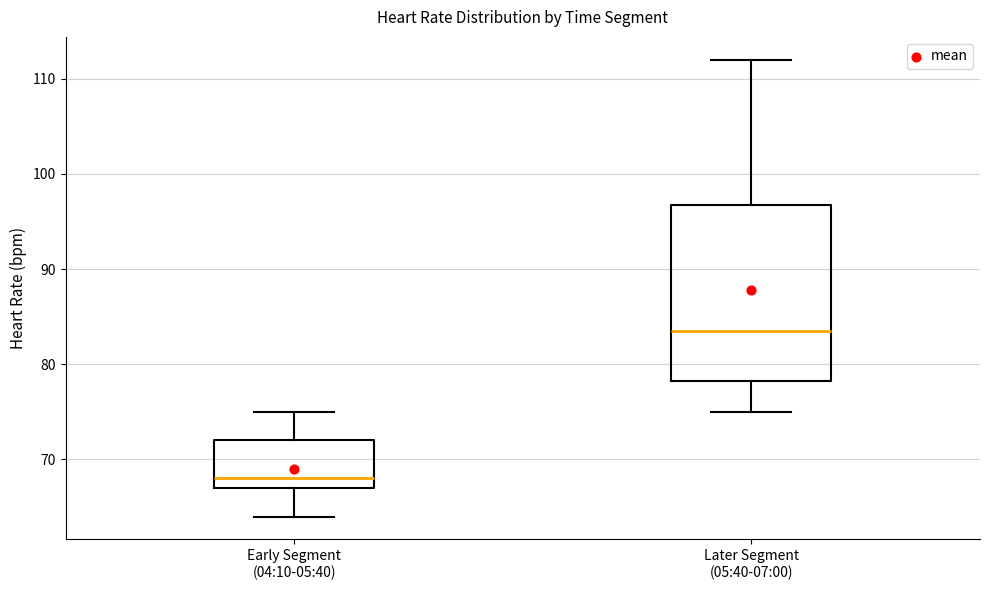

Reading left to right, transcribe this box plot: for each box, give where its median line is, the range the box spans, and where its two whiskers end, as read against the y-axis. The values are not printed on the chart, so give them approximately, as read against the axis.

Early Segment (04:10-05:40): median 68, box 67 to 72, whiskers 64 to 75
Later Segment (05:40-07:00): median 84, box 78 to 97, whiskers 75 to 112